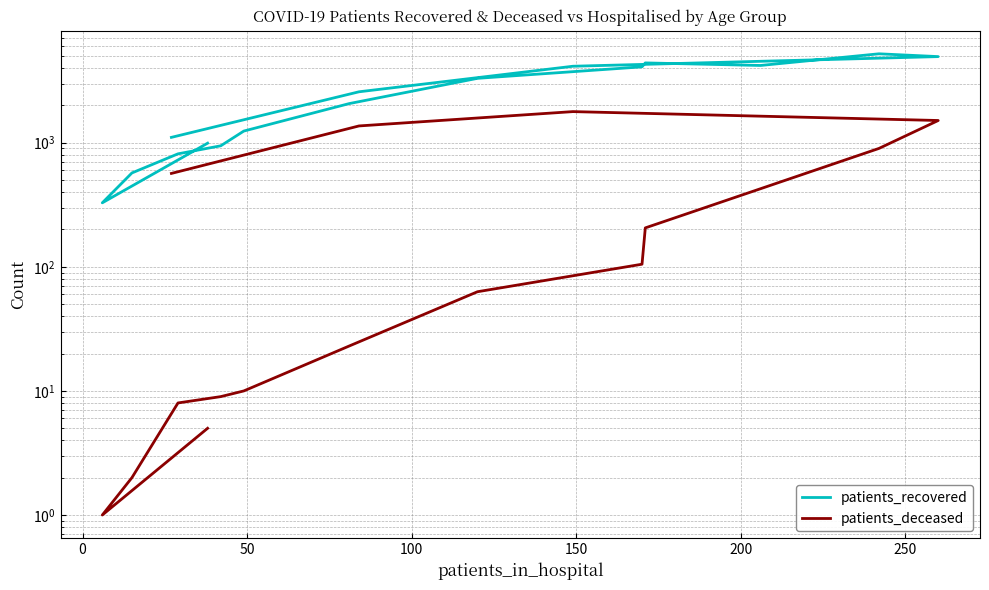

The value of patients_recovered at 12 is 2338. True or false?

False